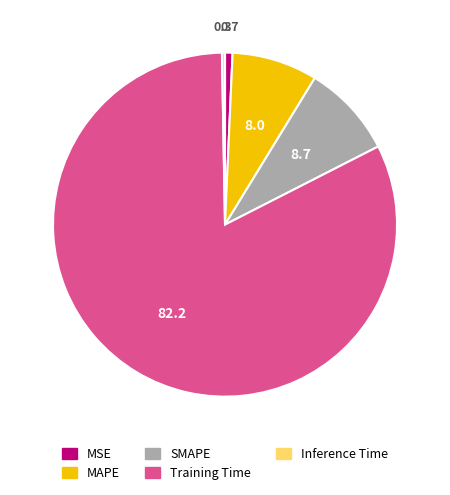

Which has a higher value, Inference Time or MAPE?

MAPE